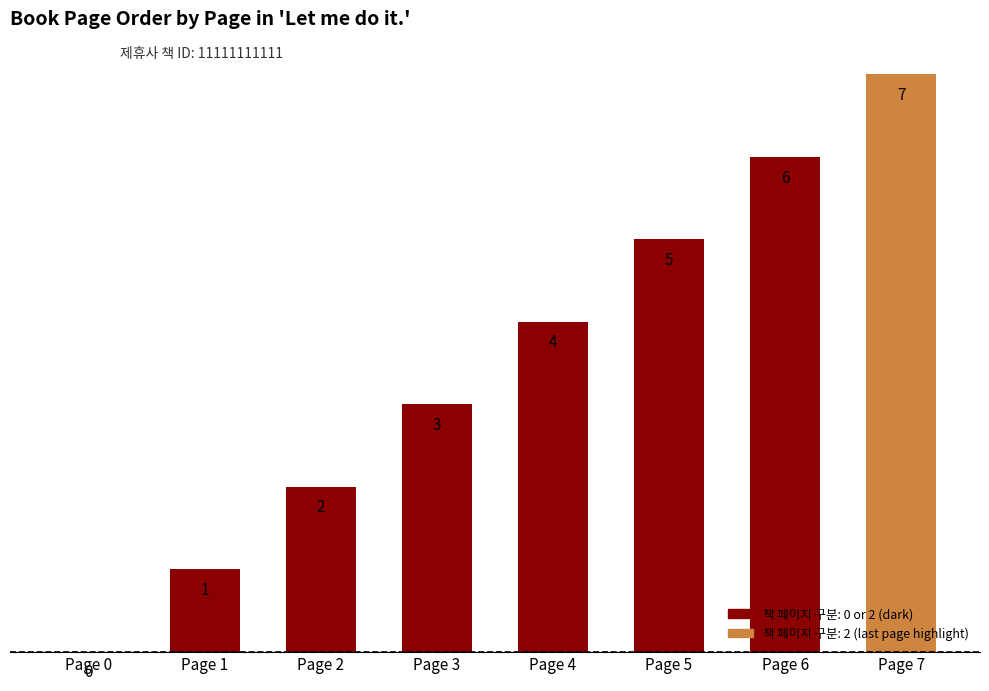

Read the 책 페이지 구분 value at Let me do it..

2